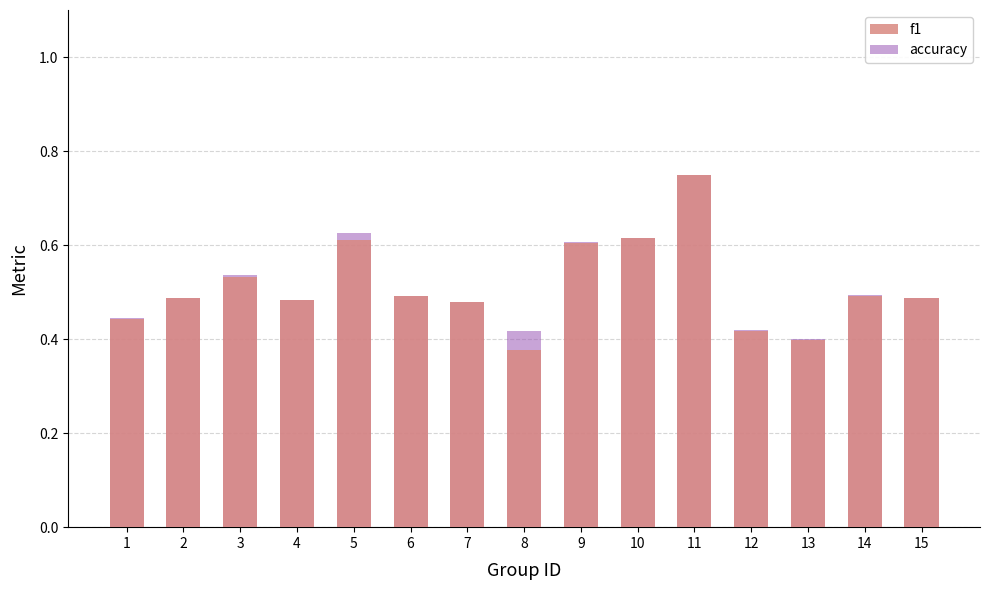

Which series has the widest spread of values?

f1